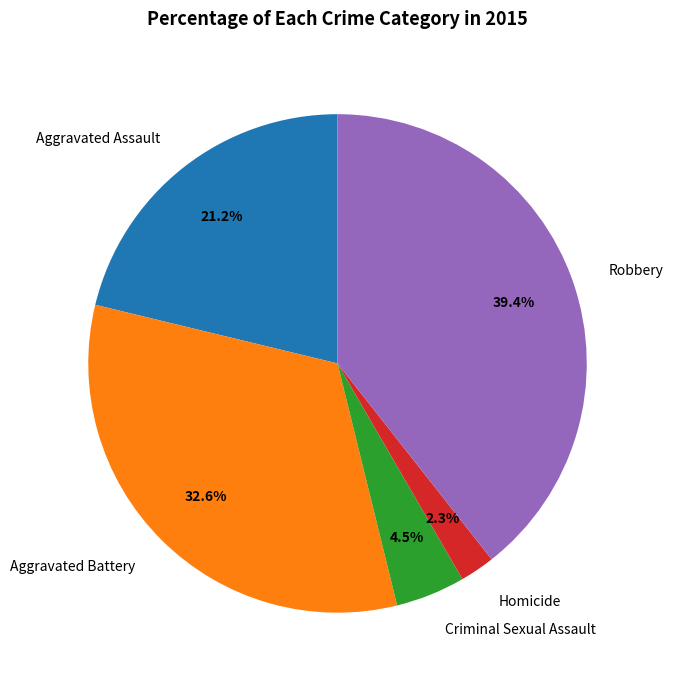

Does Robbery represent more than half of the total?

No